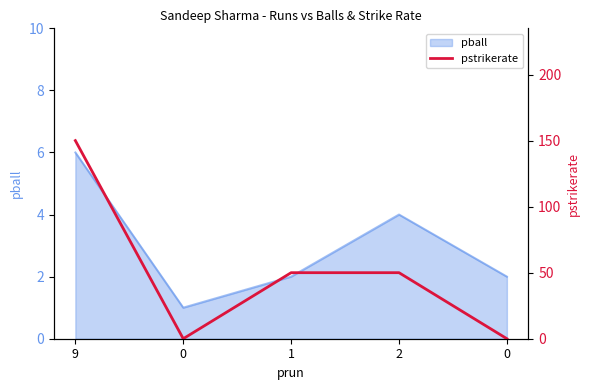

True or false: the data shows 217 at 9.

False